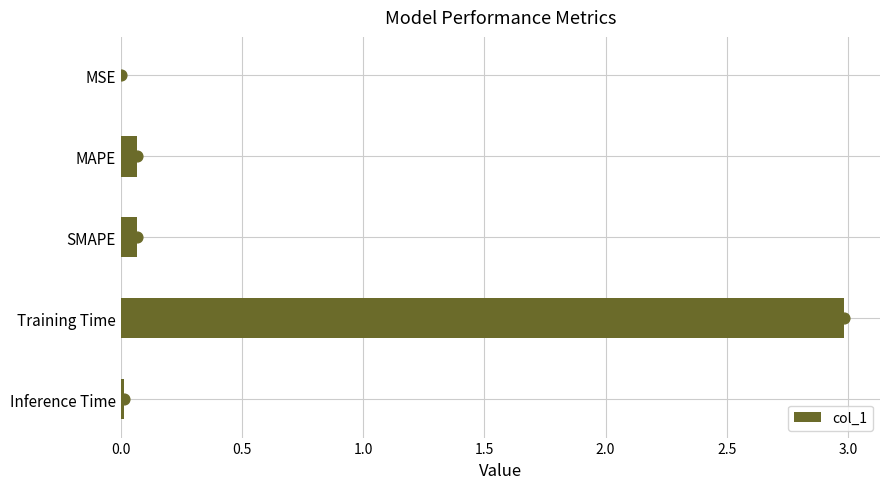

True or false: col_1 has a value of 0.0 at MSE.

True